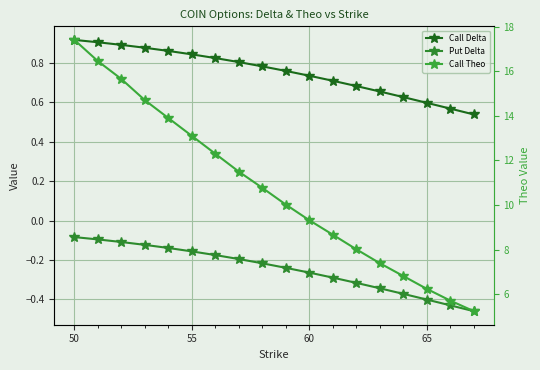

What position from the right is 55?

13